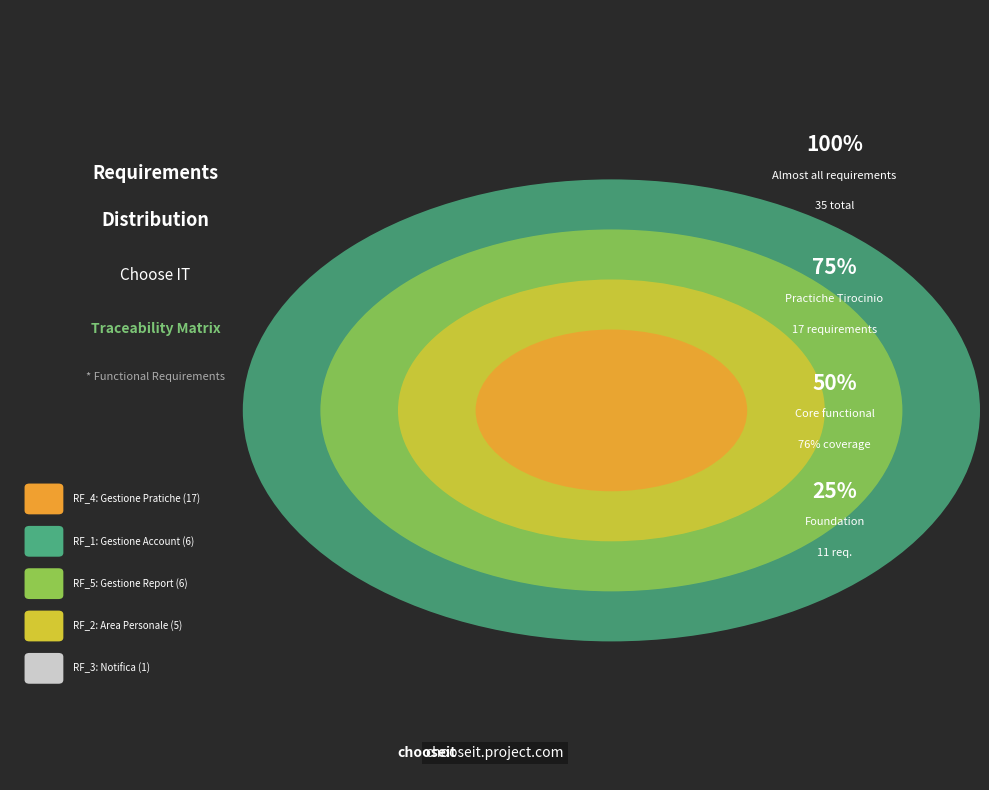

What portion of the pie excludes GESTIONE ACCOUNT?

82.9%